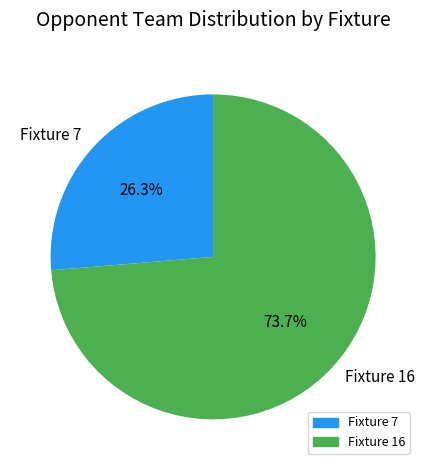

To the nearest percent, what is the combined percentage of Fixture 7 and Fixture 16?

100%